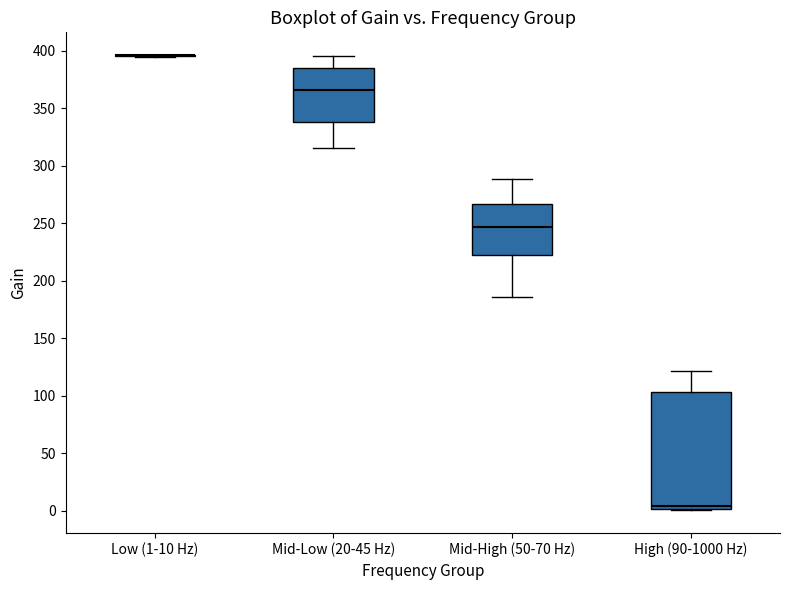

Reading left to right, read every box against the y-axis: the position of its median line, the range the box covers, and the ends of its whiskers. The values are not printed on the chart, so give them approximately, as read against the axis.

Low (1-10 Hz): box collapsed to a line at 395, whiskers 395 to 395
Mid-Low (20-45 Hz): median 365, box 340 to 385, whiskers 315 to 395
Mid-High (50-70 Hz): median 245, box 225 to 265, whiskers 185 to 290
High (90-1000 Hz): median 5, box 0 to 105, whiskers 0 to 120